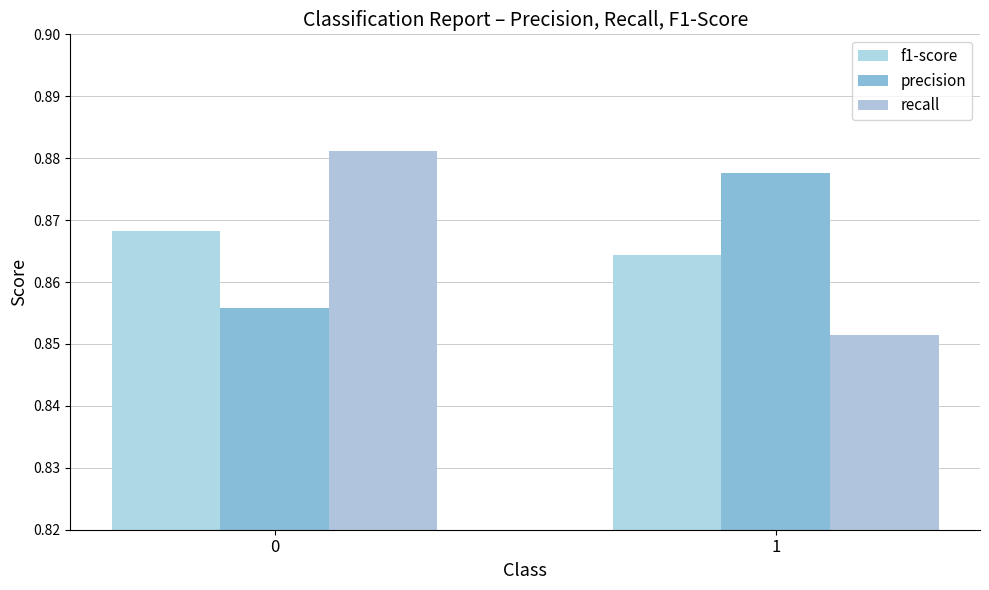

At which label is f1-score closest to 0?

1